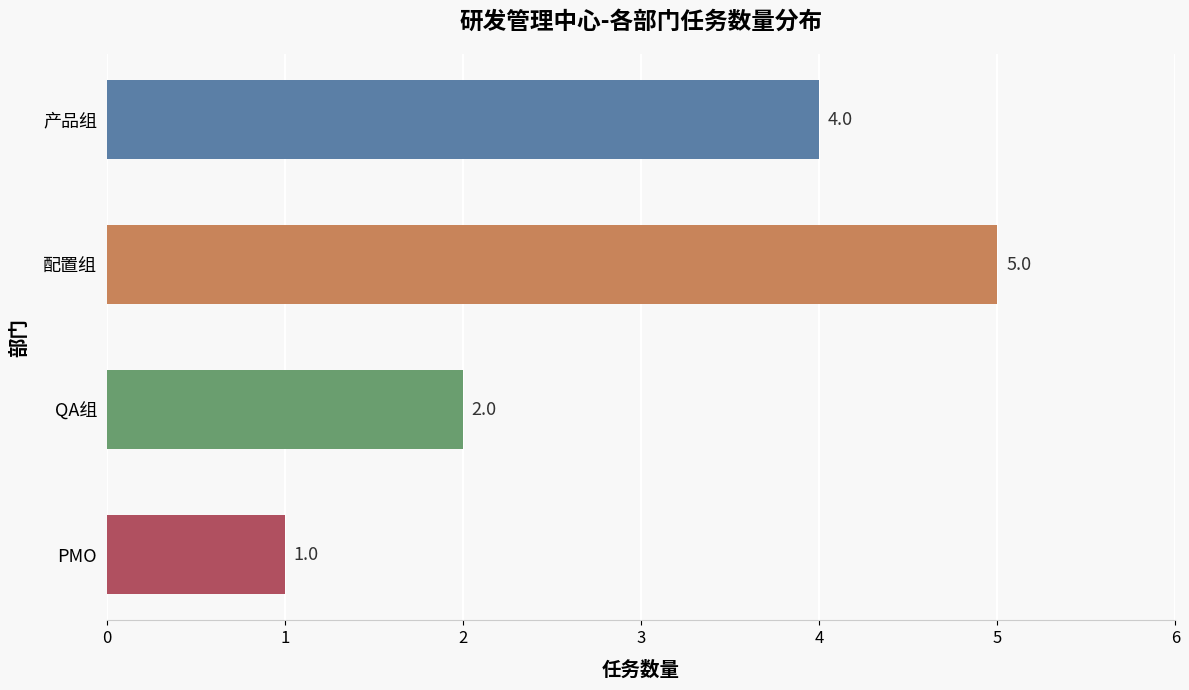

List the labels in order of value, smallest first.

PMO, QA组, 产品组, 配置组